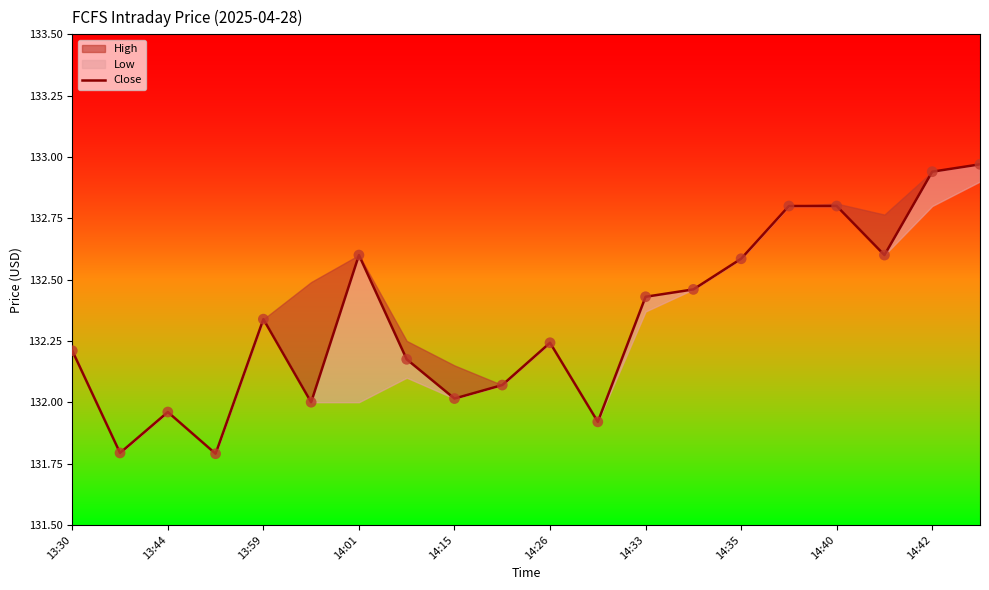

What is the change in value from 13:59 to 14:35?

+0.2